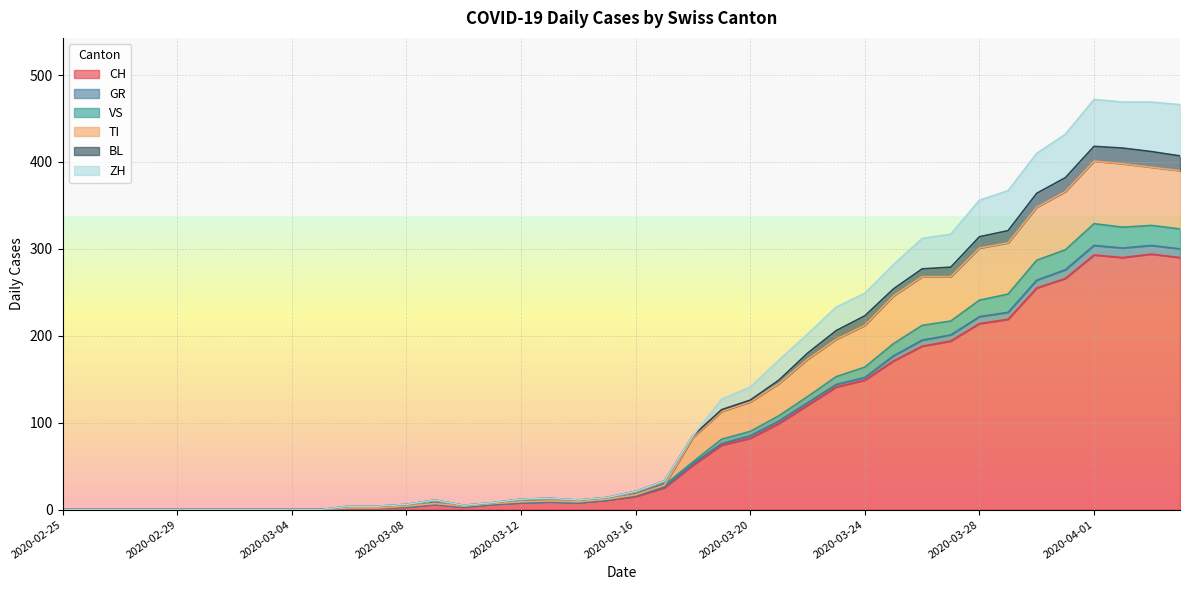

True or false: VS has more than 2 interior local peaks.

True